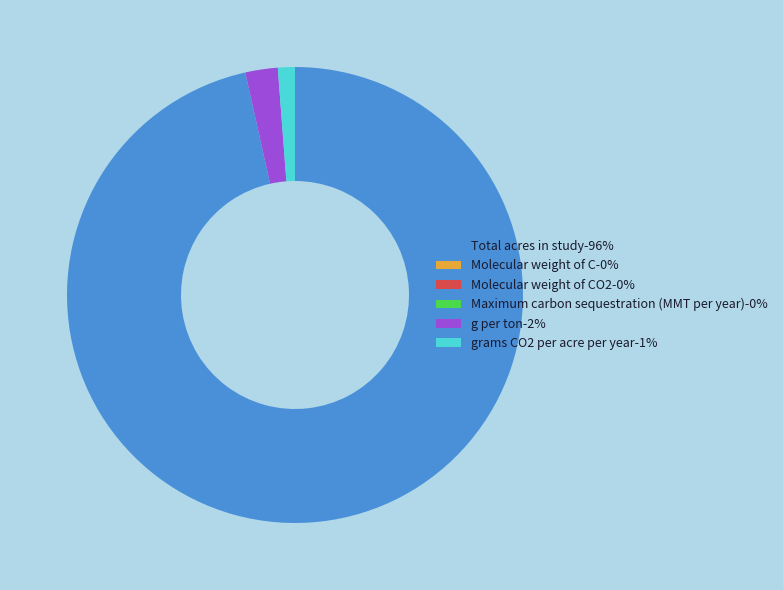

Which category has the biggest portion of the pie?

Total acres in study-96%